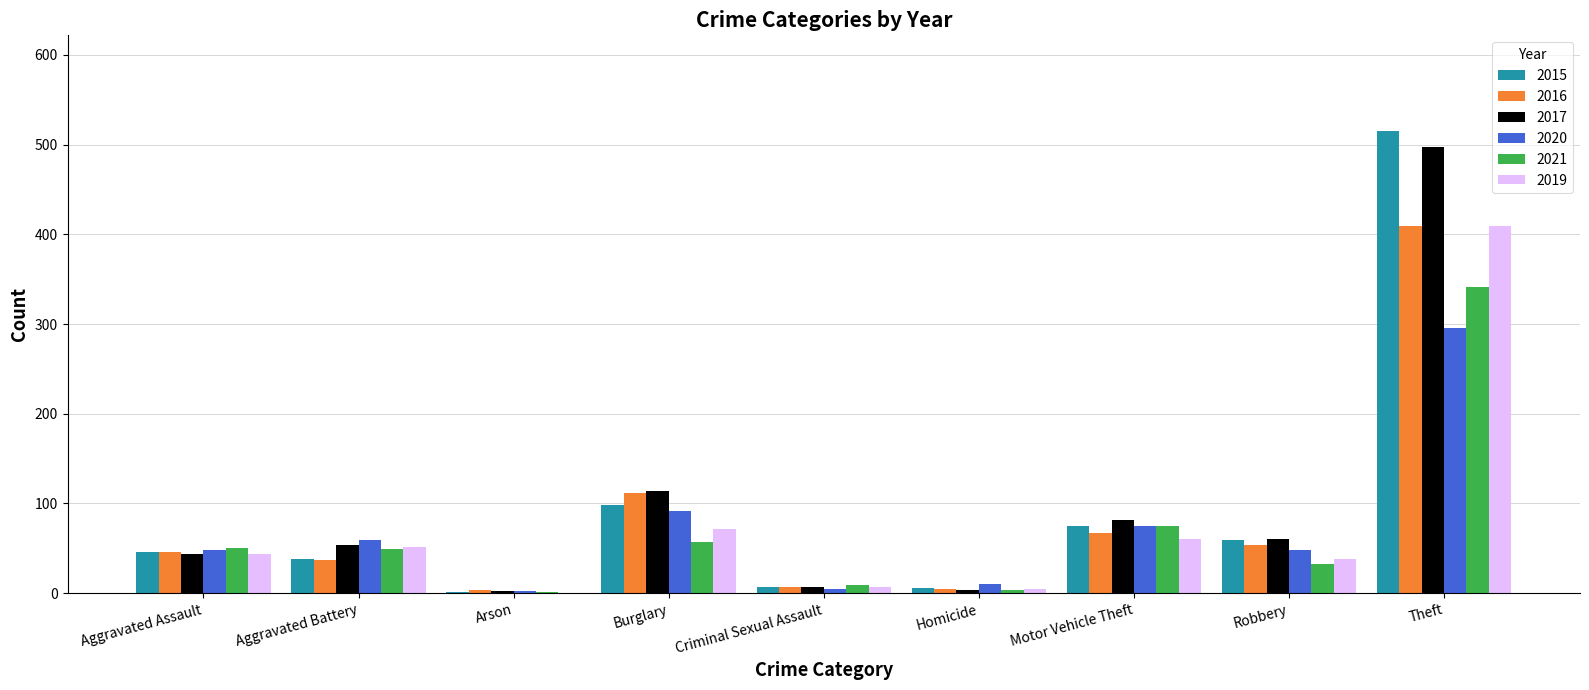

True or false: 2020 has a value of 49 at Motor Vehicle Theft.

False